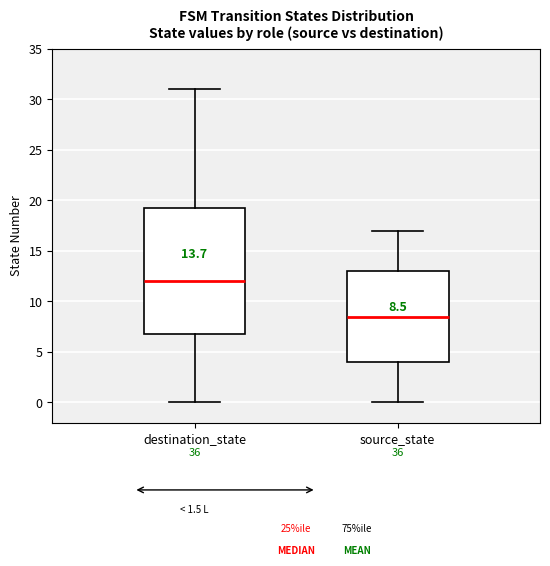

Which box has the lowest median line?

source_state